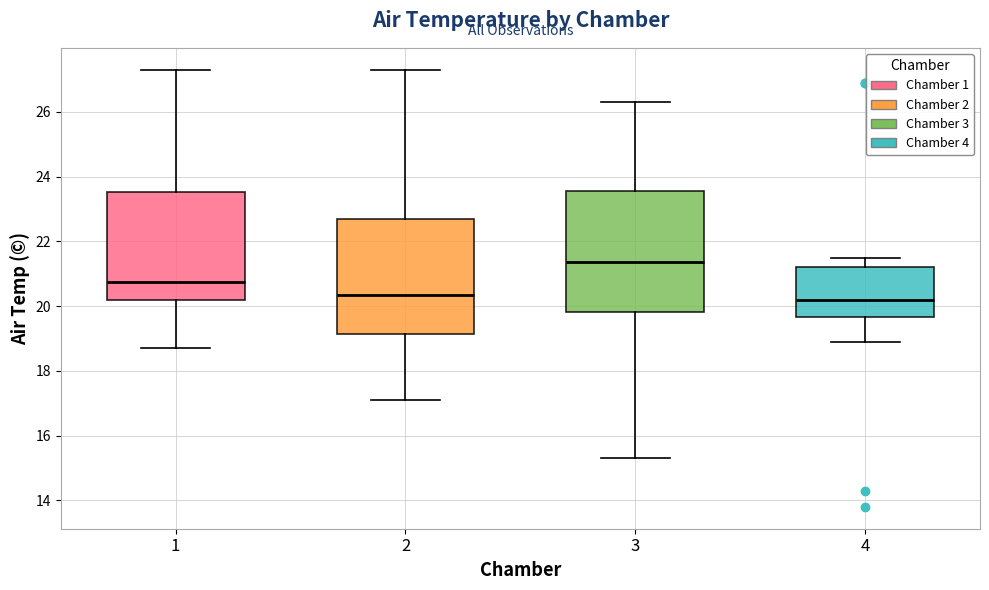

Reading left to right, read every box against the y-axis: the position of its median line, the range the box covers, and the ends of its whiskers. The values are not printed on the chart, so give them approximately, as read against the axis.

1: median 20.8, box 20.2 to 23.6, whiskers 18.8 to 27.4
2: median 20.4, box 19.2 to 22.6, whiskers 17.2 to 27.4
3: median 21.4, box 19.8 to 23.6, whiskers 15.4 to 26.4
4: median 20.2, box 19.6 to 21.2, whiskers 19.0 to 21.6